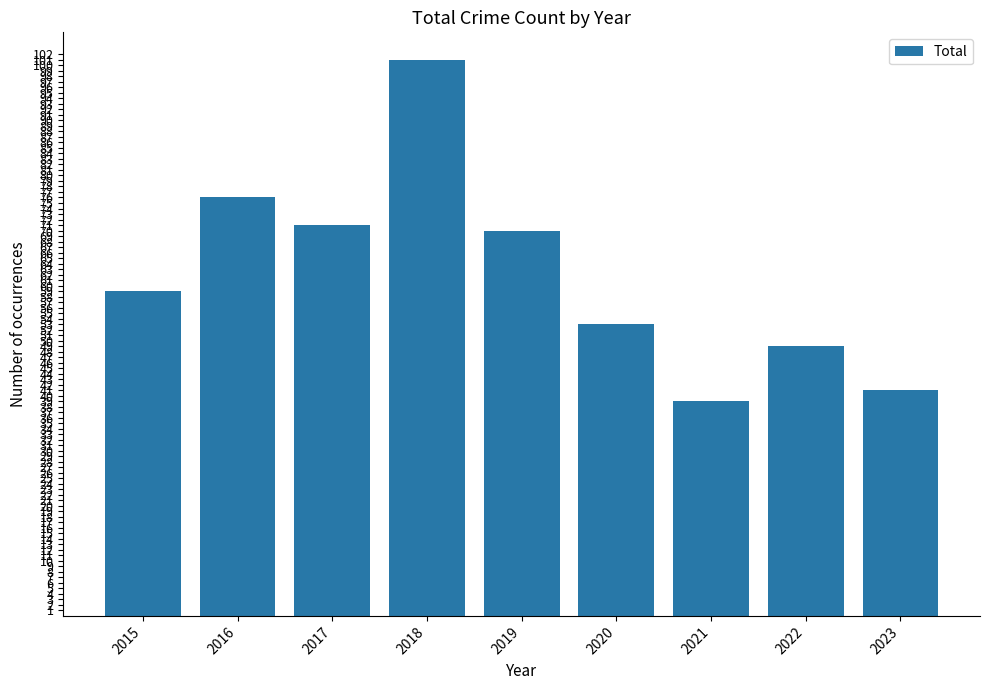

What is the smallest value displayed?

39